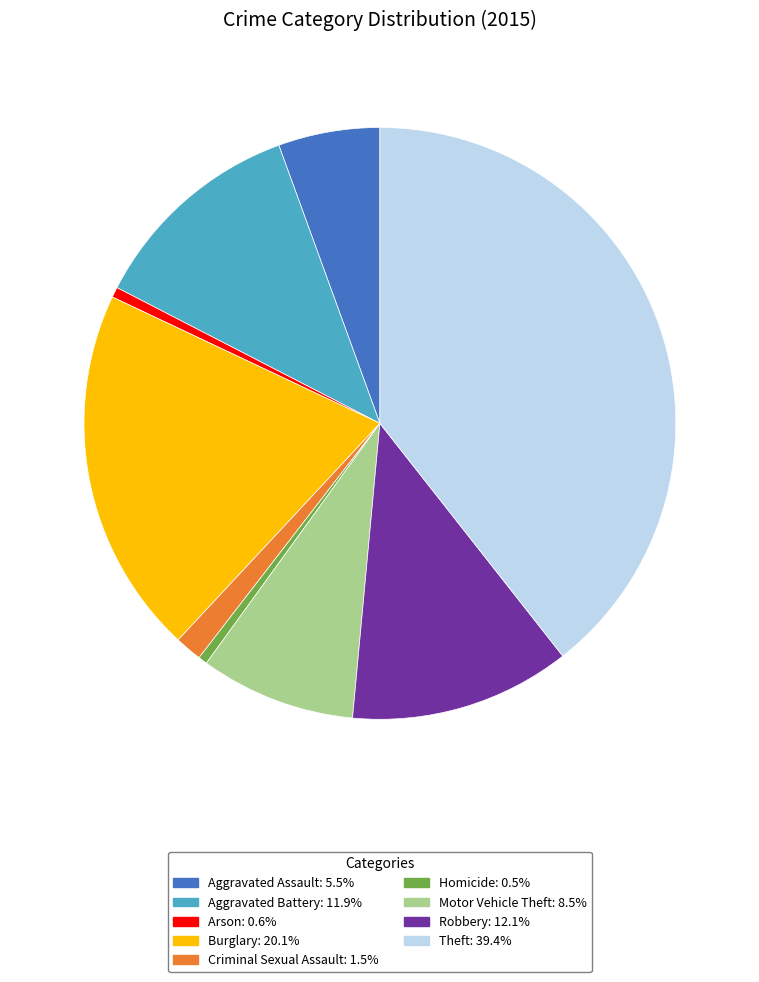

Which has a higher value, Aggravated Battery or Arson?

Aggravated Battery